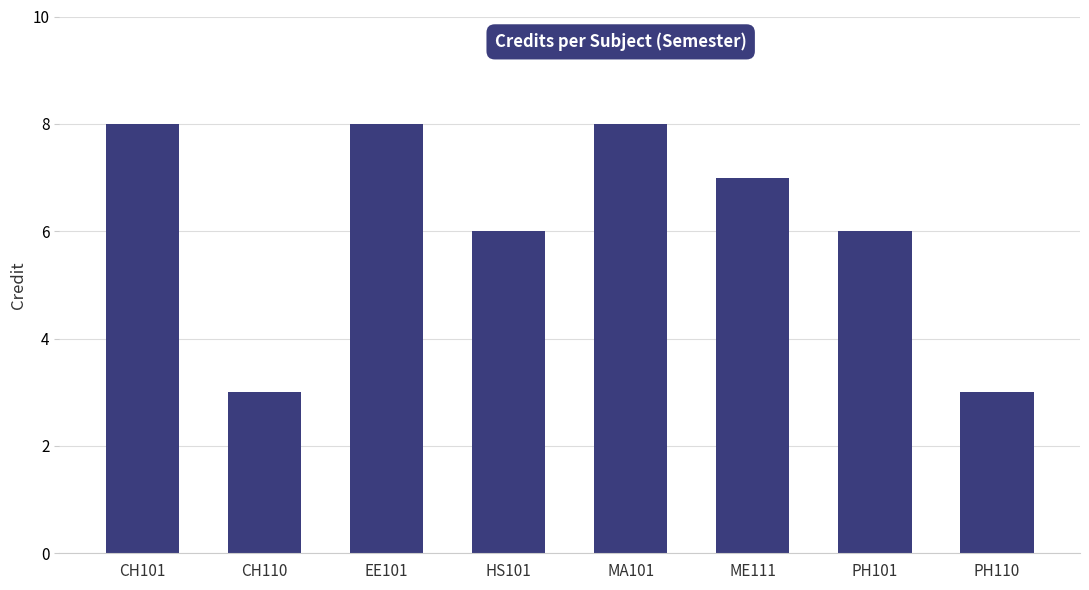

What is the greatest value displayed?

8